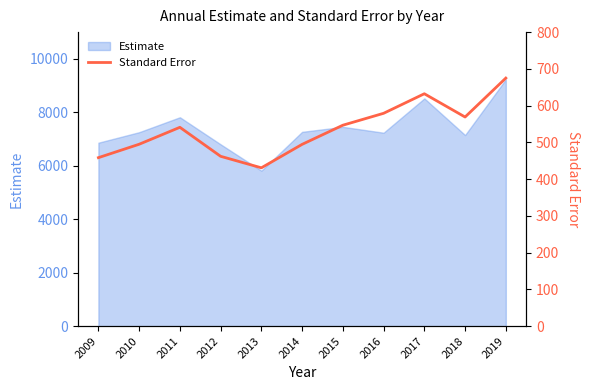

Is it true that Estimate equals 11788 at 2011?

False